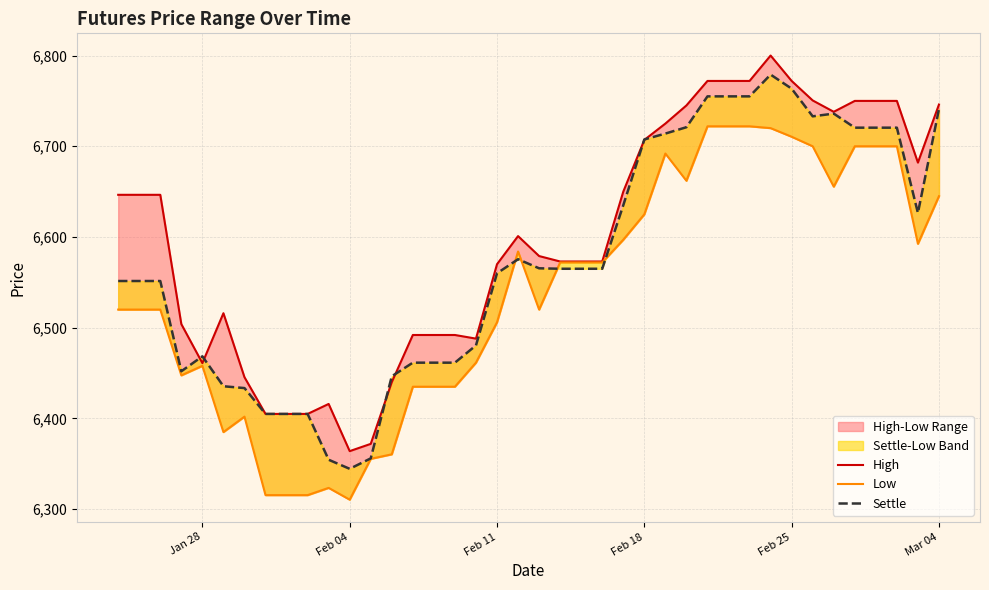

How many distinct data groups are displayed?

3